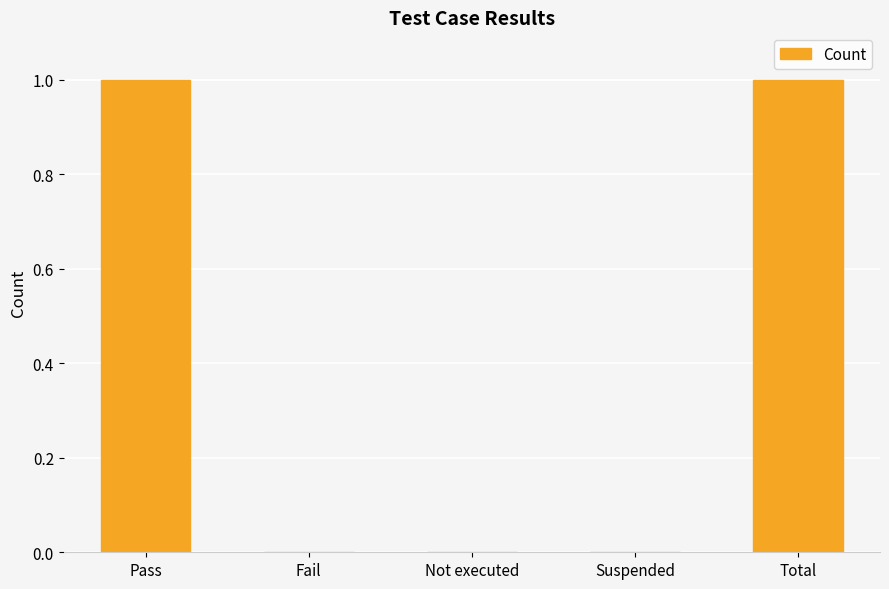

What is the change in value from Not executed to Total?

+1